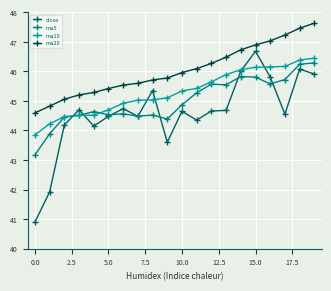

Which series has the largest range (max minus min)?

close